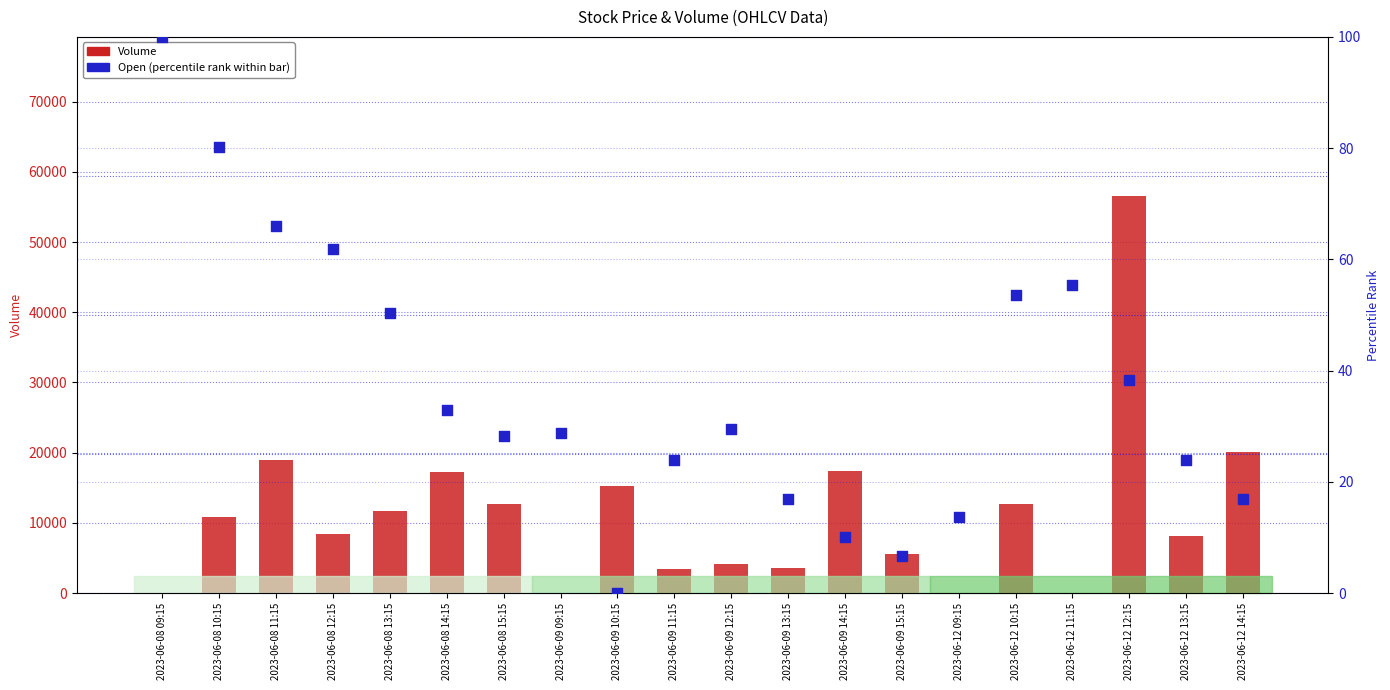

At how many categories does at least one series exceed 26486?

1